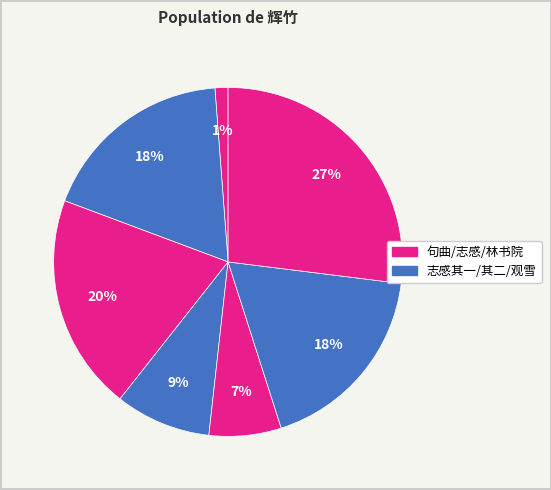

To the nearest percent, what is the average slice percentage?

14%